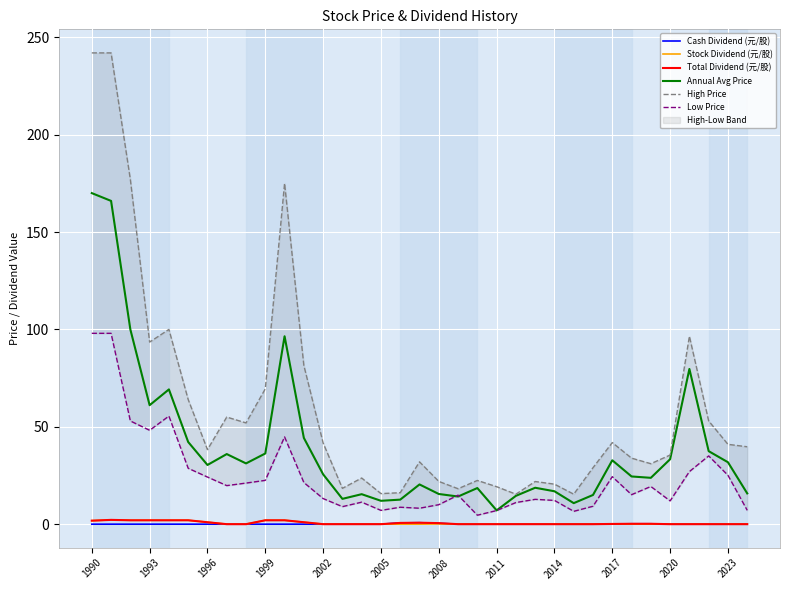

Which category has the highest value across all series?

1990